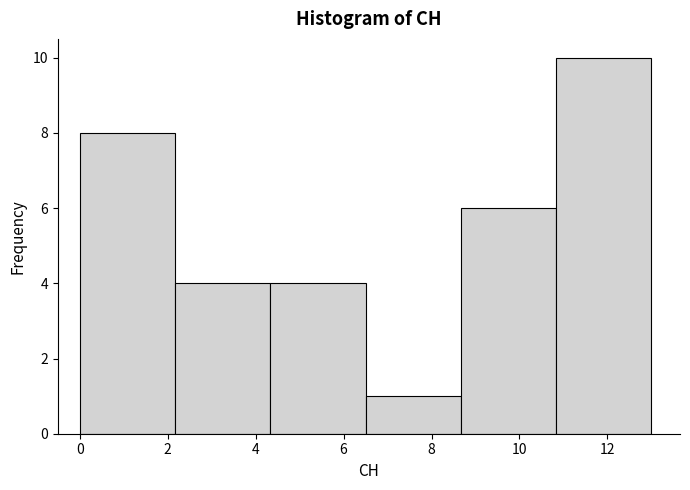

Reading left to right, list every bar in this chart as the range it spans on the x-axis followed by its height. Neither the bar edges nor the heights are printed on the chart, so give them approximately, as read against the axes.

0.0 to 2.2: 8
2.2 to 4.4: 4
4.4 to 6.6: 4
6.6 to 8.6: 1
8.6 to 10.8: 6
10.8 to 13.0: 10